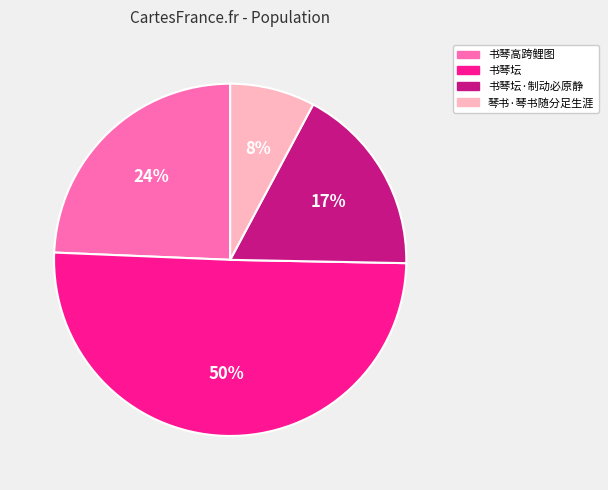

How many segments does this pie chart have?

4